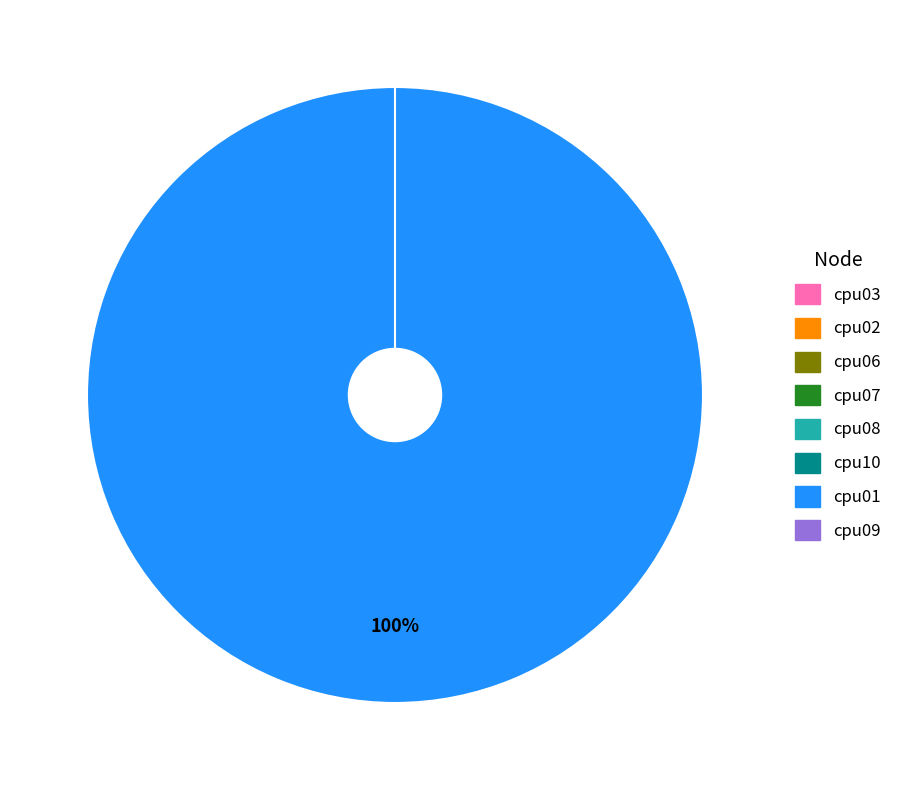

What is the change in value from cpu10 to cpu01?

+825219248